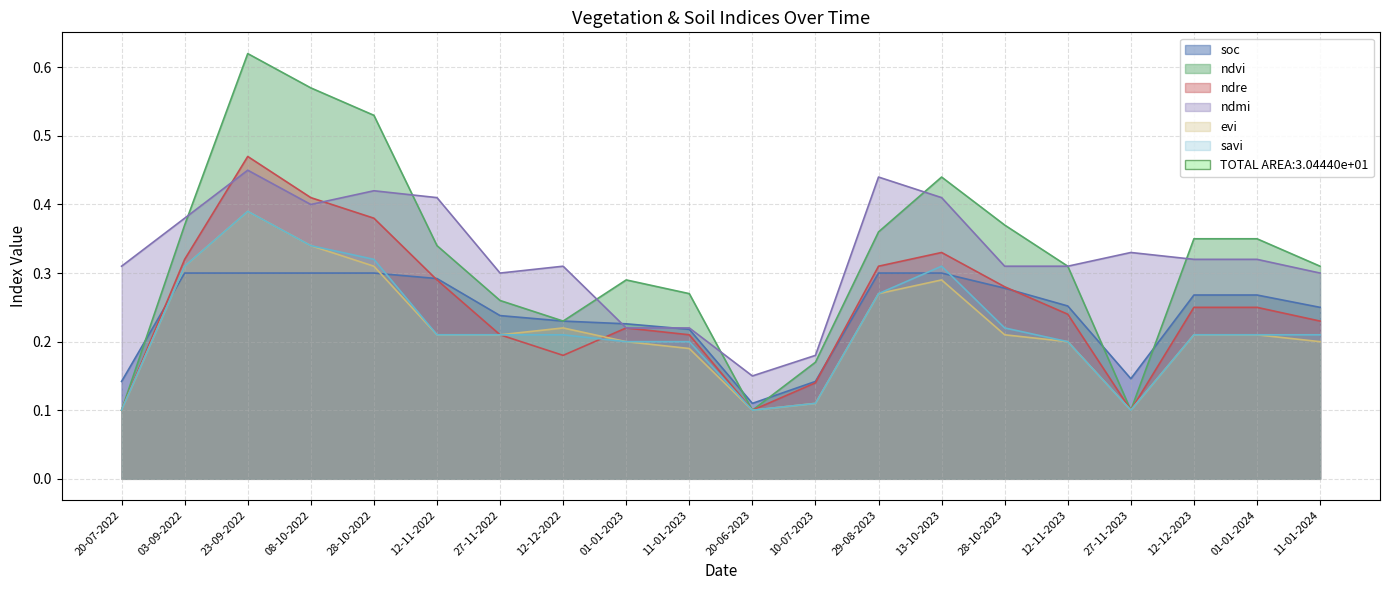

Count the soc values in the range 0 to 1.

20